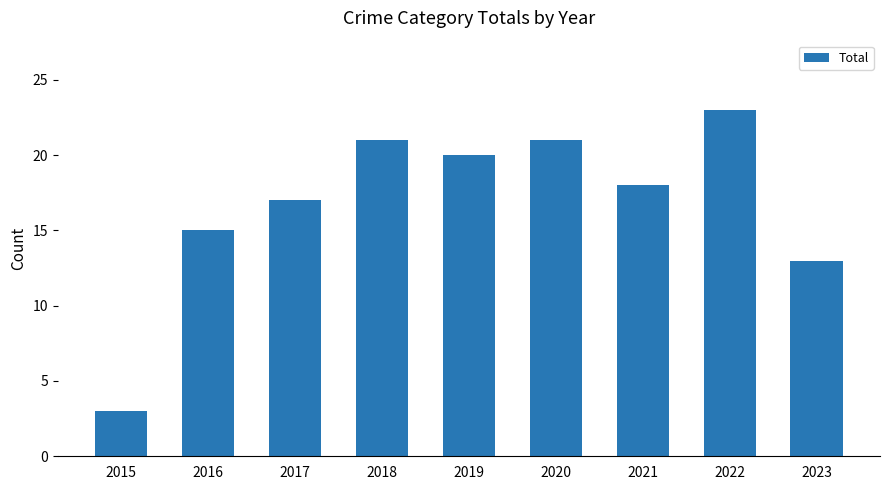

What is the sum of all values?

151